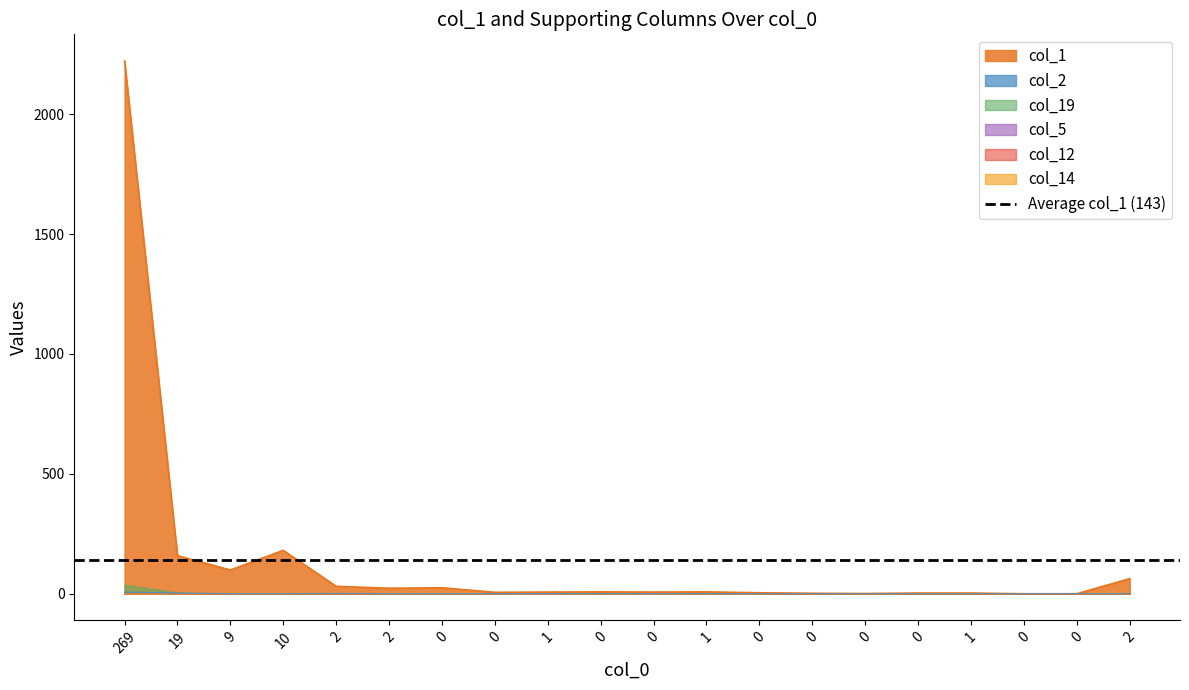

Is the value of col_1 at 12 greater than the value of col_5 at 17?

Yes